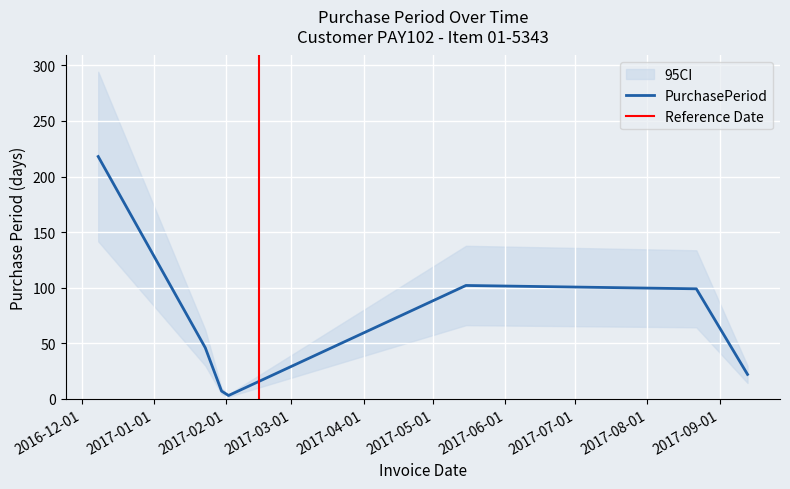

What is the difference between the second highest and second lowest values?

95